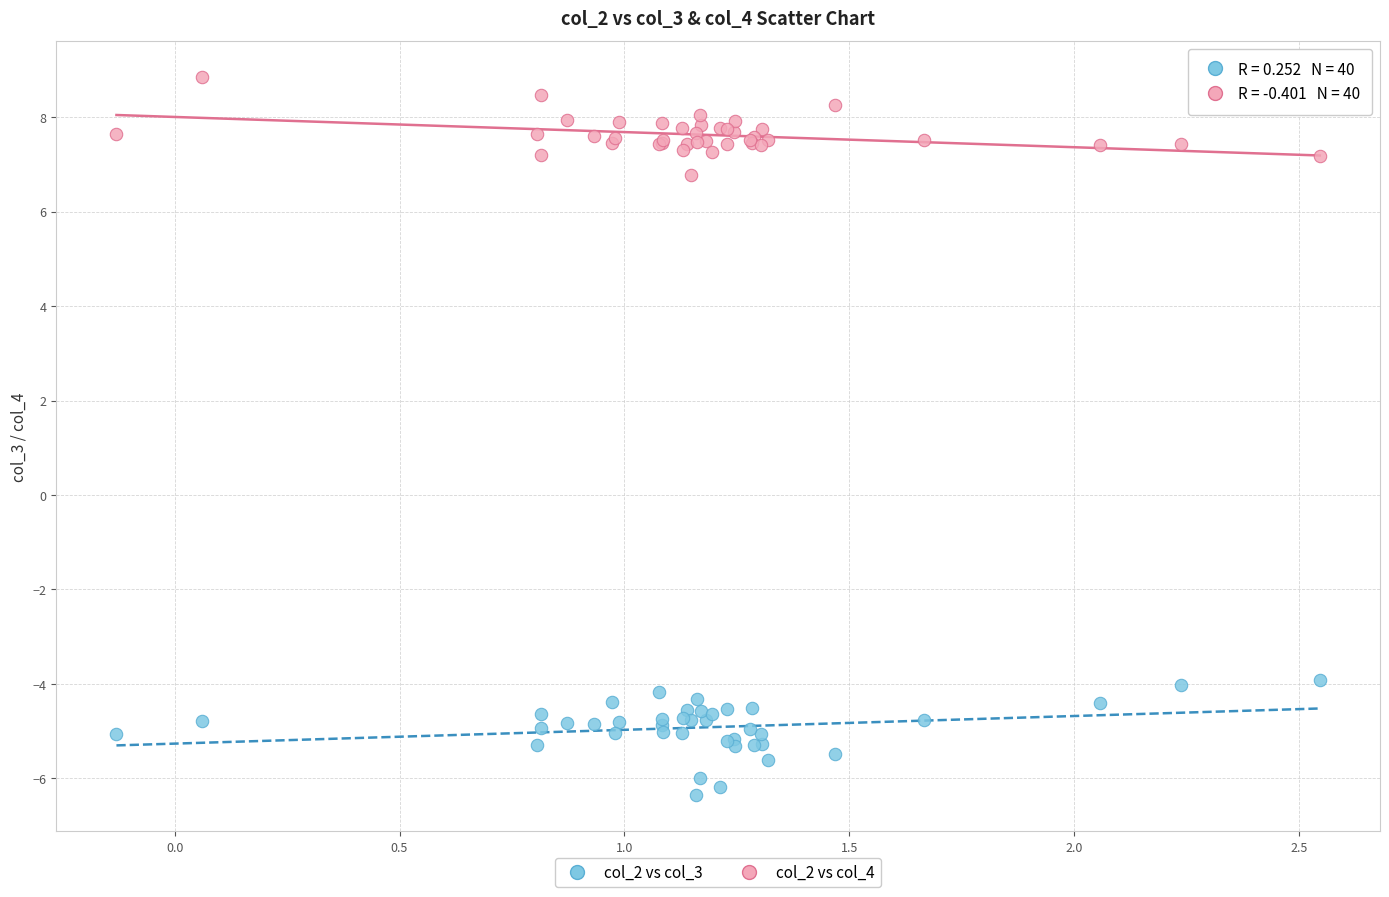

Which series reaches the minimum Y coordinate?

col_2 vs col_3